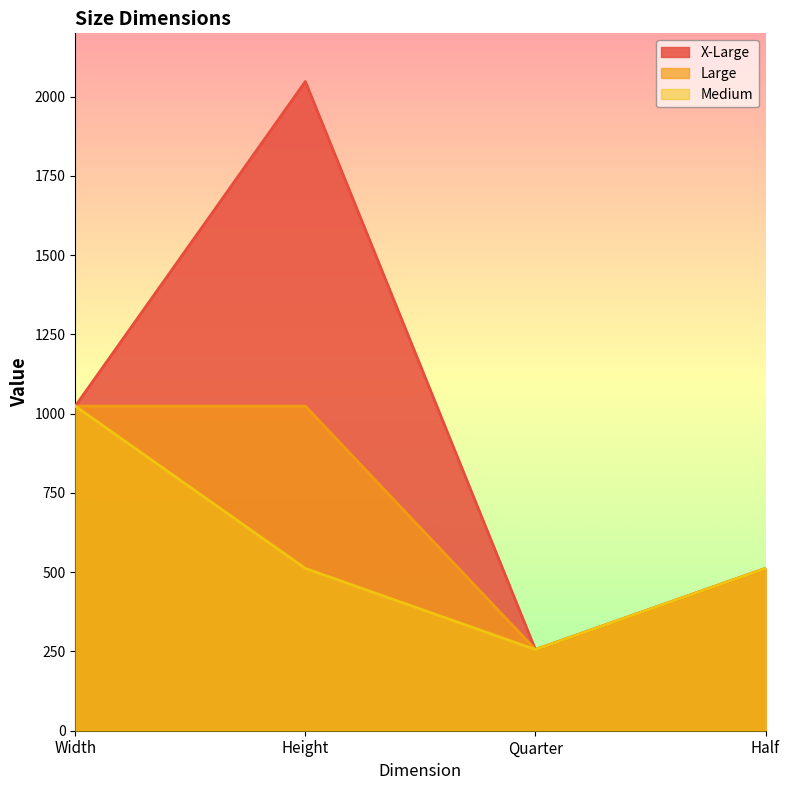

How many values in the X-Large series are below 1024?

2